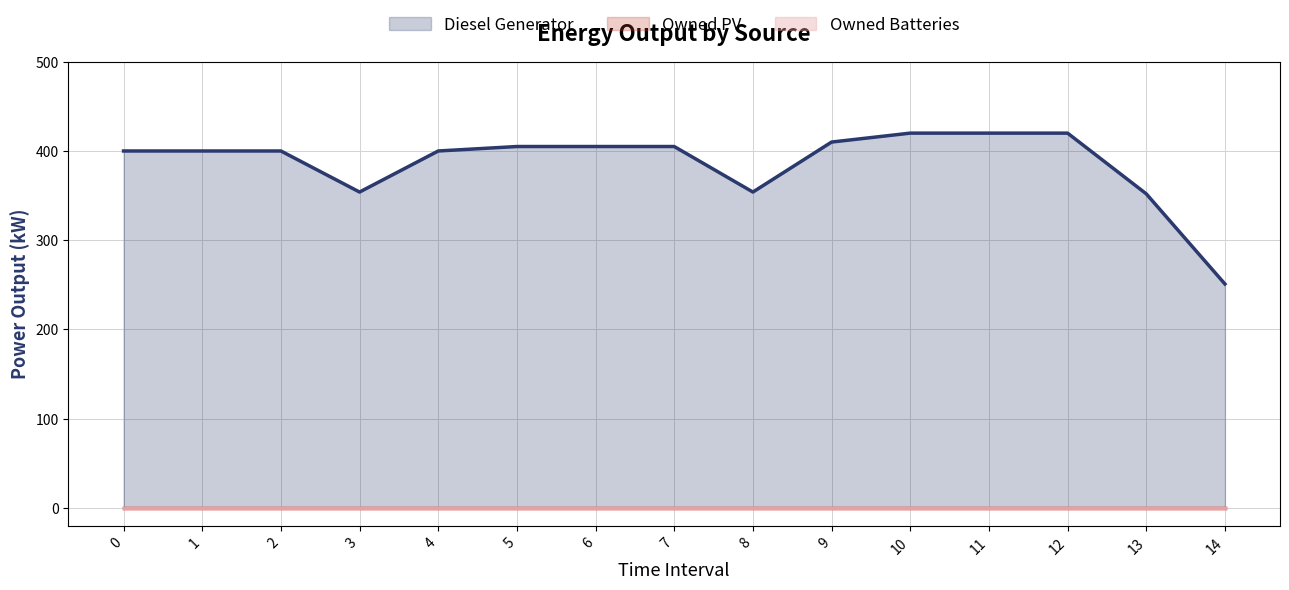

What is the greatest value displayed?

420